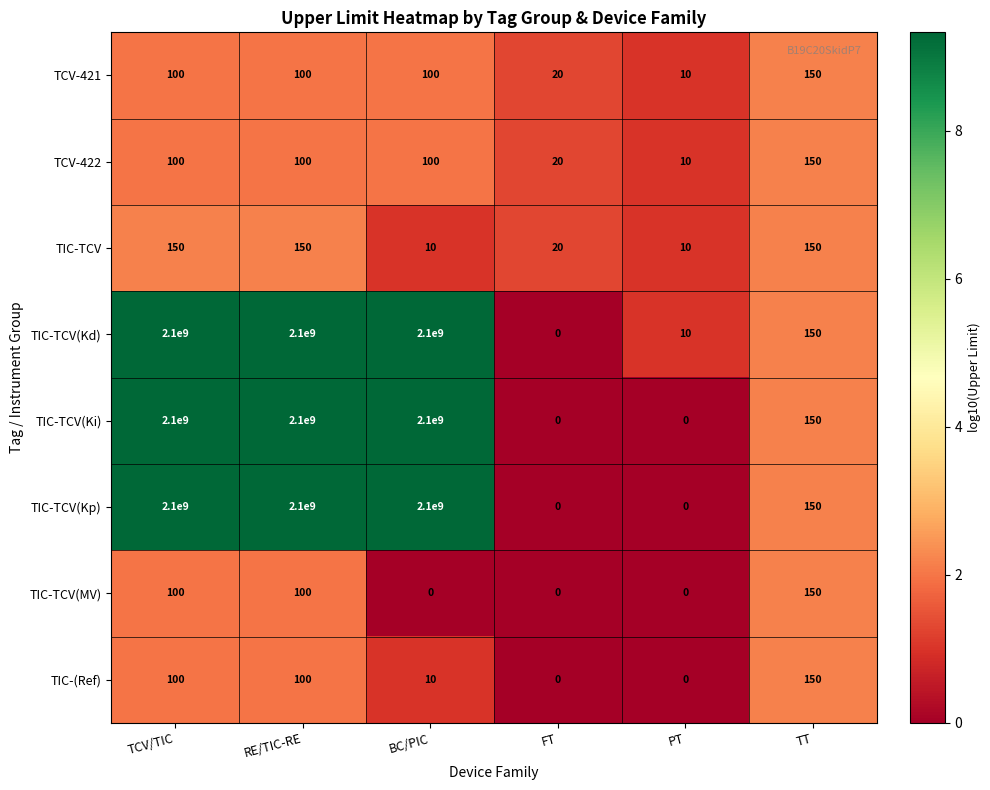

What is the sum of all TIC-(Ref) values?

360